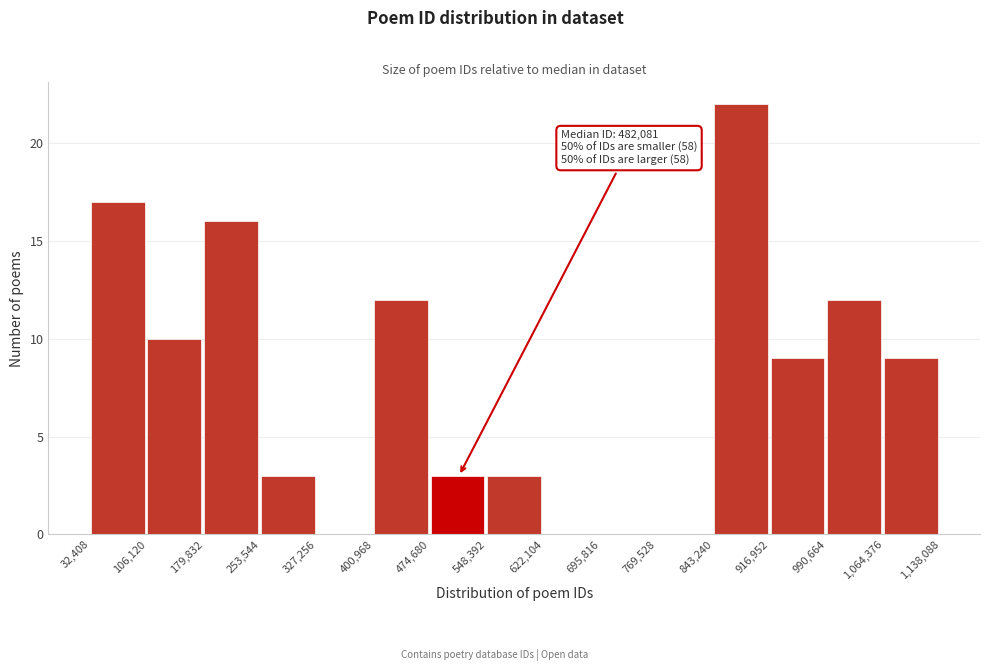

Over which range of the x-axis is the bar tallest?

843,240 to 916,952